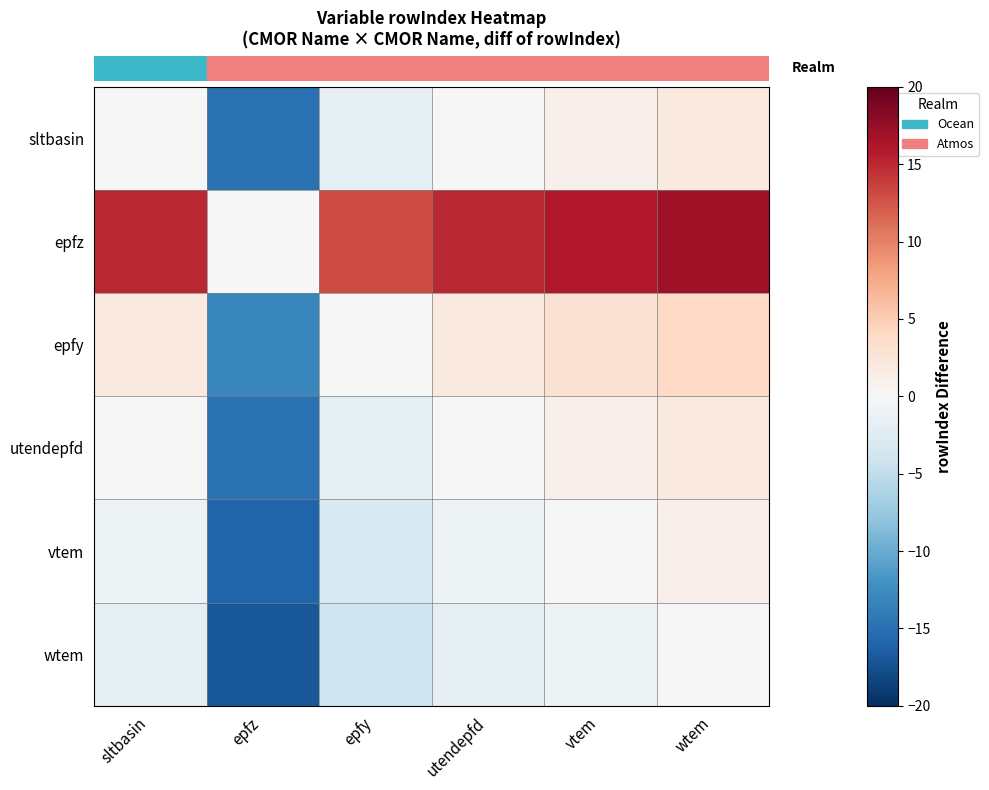

Reading right to left, list all the values displayed in this chart.

row_0: wtem=2	vtem=1	utendepfd=0	epfy=-2	epfz=-15	sltbasin=0
row_1: wtem=17	vtem=16	utendepfd=15	epfy=13	epfz=0	sltbasin=15
row_2: wtem=4	vtem=3	utendepfd=2	epfy=0	epfz=-13	sltbasin=2
row_3: wtem=2	vtem=1	utendepfd=0	epfy=-2	epfz=-15	sltbasin=0
row_4: wtem=1	vtem=0	utendepfd=-1	epfy=-3	epfz=-16	sltbasin=-1
row_5: wtem=0	vtem=-1	utendepfd=-2	epfy=-4	epfz=-17	sltbasin=-2